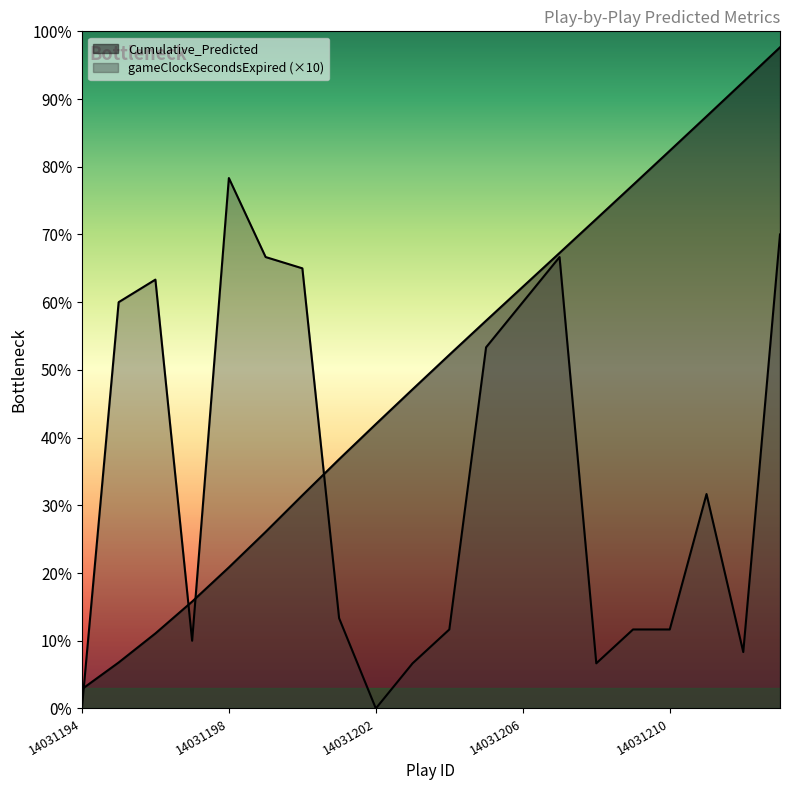

What is the average value of the gameClockSecondsExpired series?

208.5